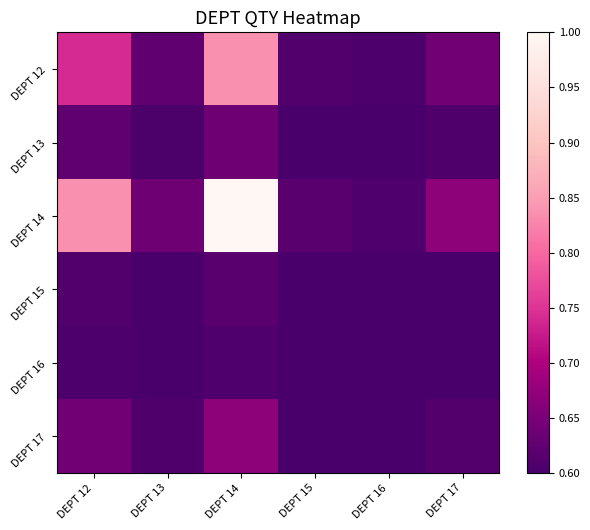

At which category does the chart reach its minimum across all series?

DEPT 16